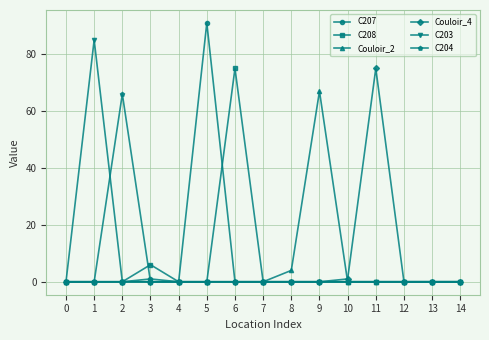

Reading left to right, extract all data points from this chart.

C207: 0	0	0	1	0	91	0	0	0	0	0	0	0	0	0
C208: 0	0	0	6	0	0	75	0	0	0	0	0	0	0	0
Couloir_2: 0	0	0	0	0	0	0	0	4	67	0	0	0	0	0
Couloir_4: 0	0	0	0	0	0	0	0	0	0	1	75	0	0	0
C203: 0	85	0	0	0	0	0	0	0	0	0	0	0	0	0
C204: 0	0	66	0	0	0	0	0	0	0	0	0	0	0	0